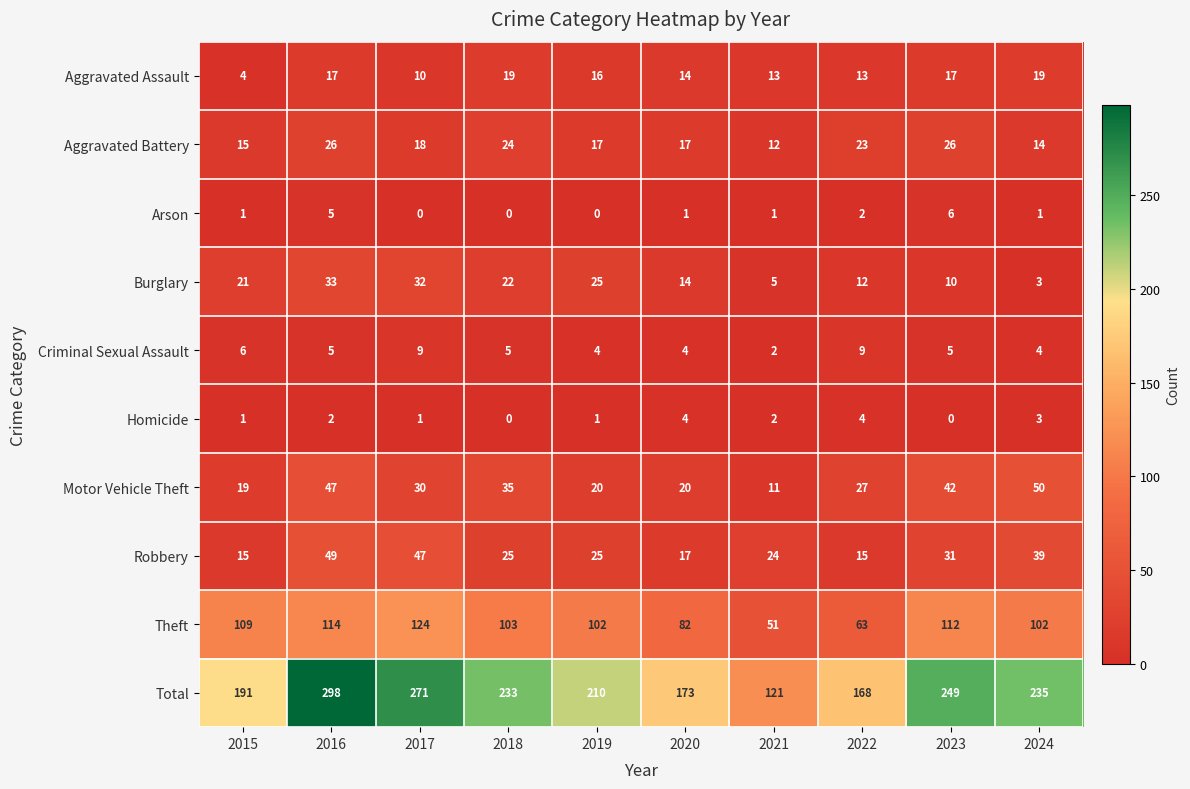

Which label corresponds to the largest value in the chart?

2016